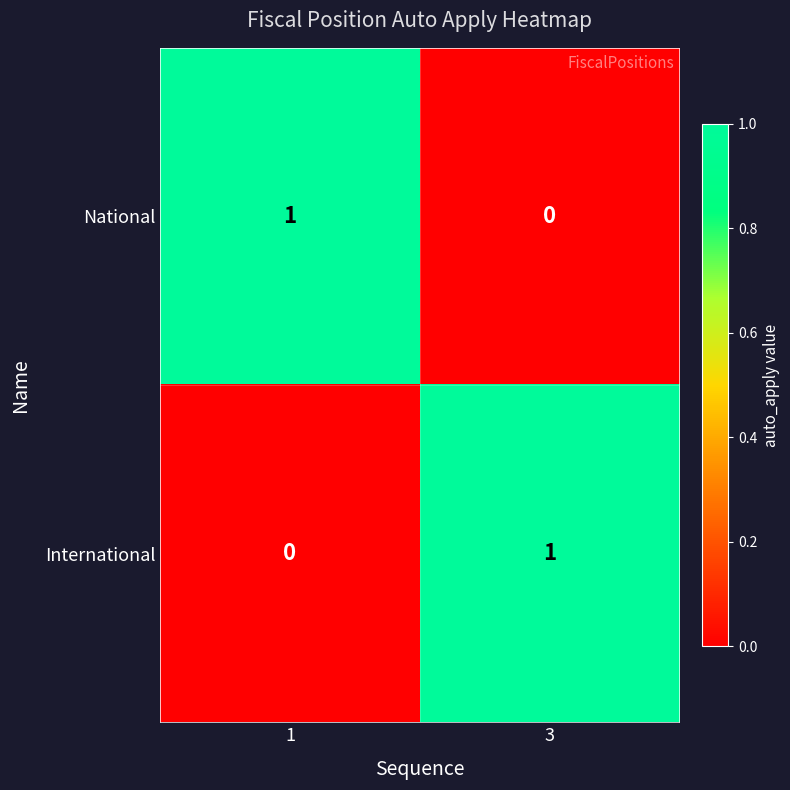

Which category has the highest value in the International series?

3